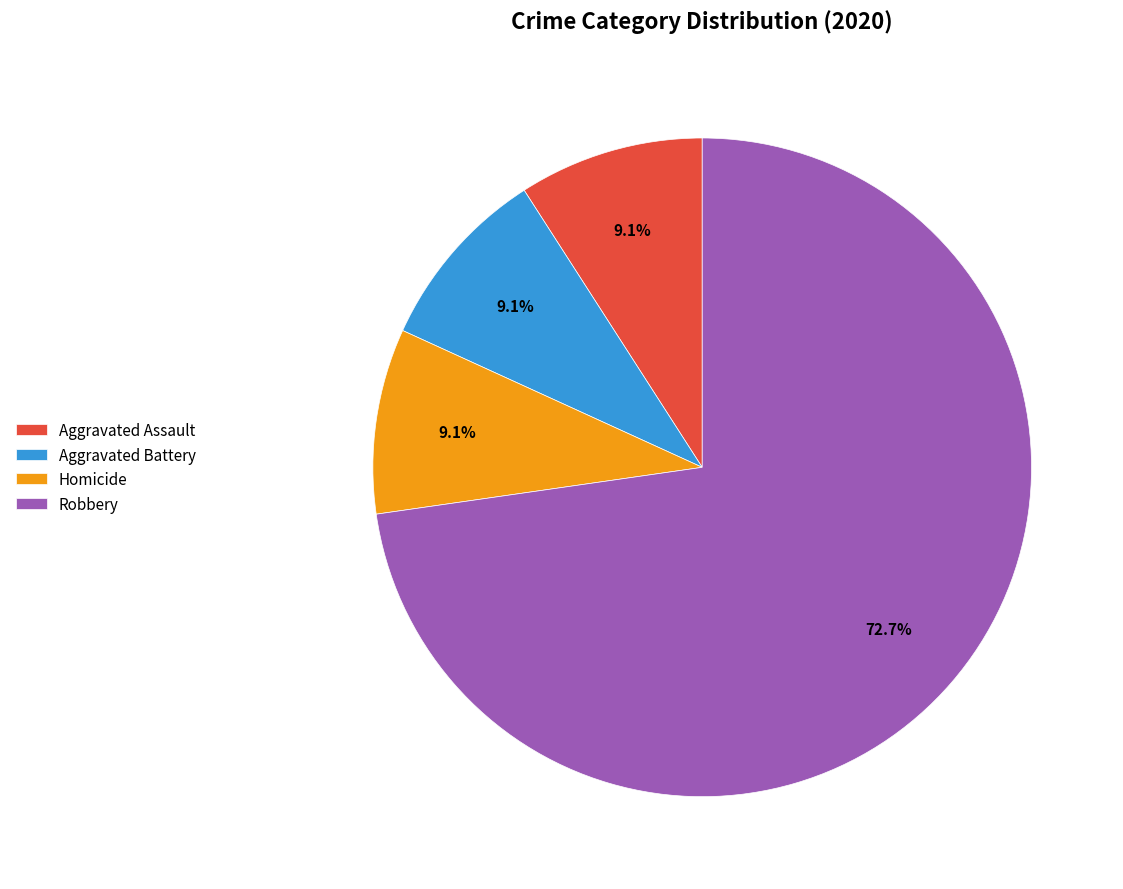

Approximately how many times larger is the value at Homicide compared to Aggravated Assault?

1.0